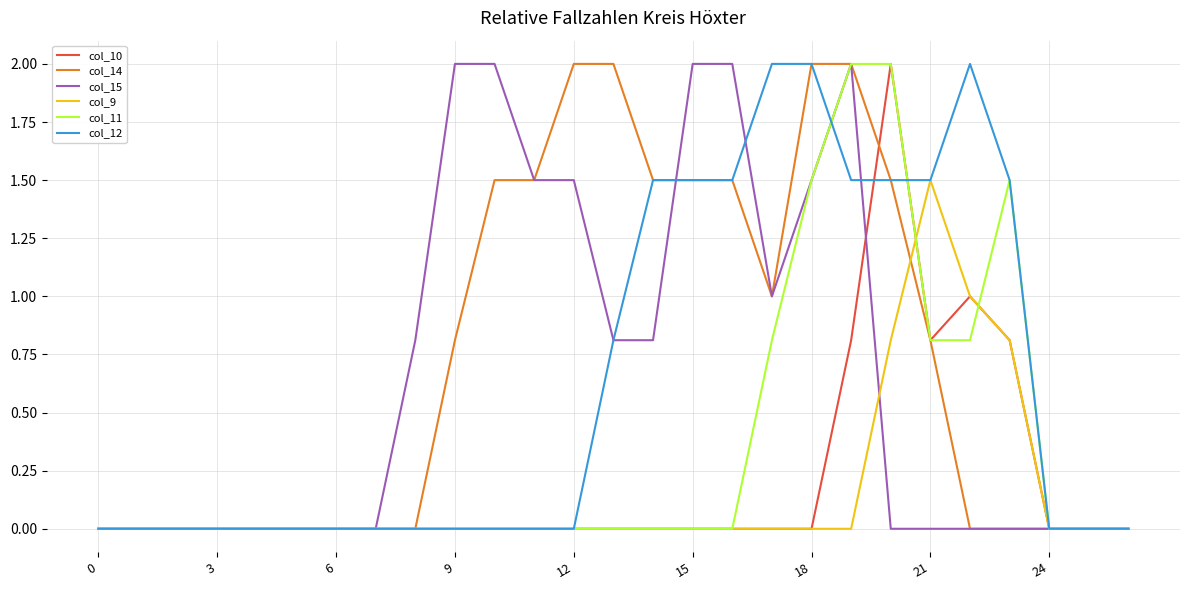

Which series has the largest total across all categories?

col_14